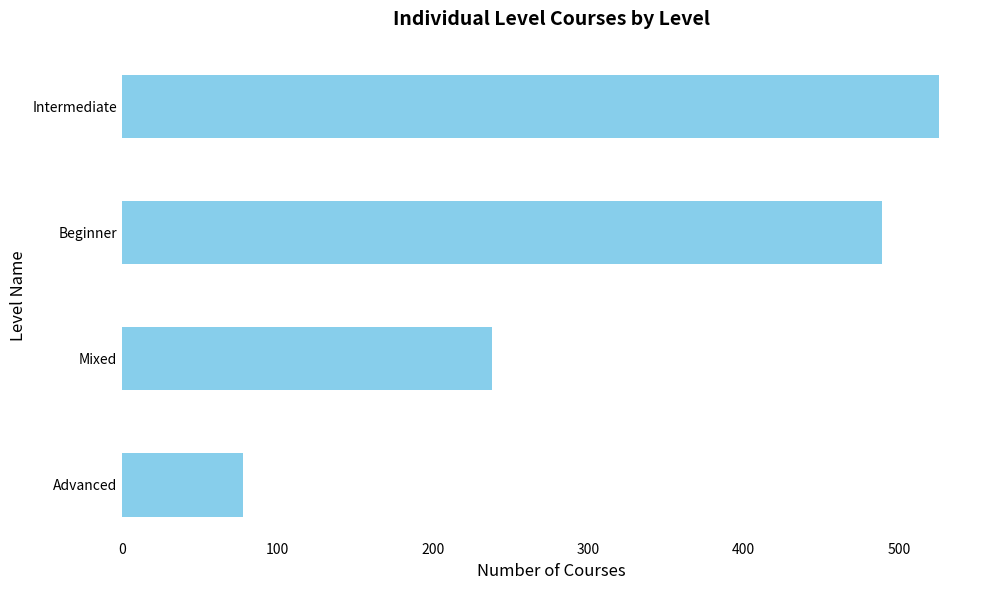

The chart shows a value of 238 at Mixed. True or false?

True